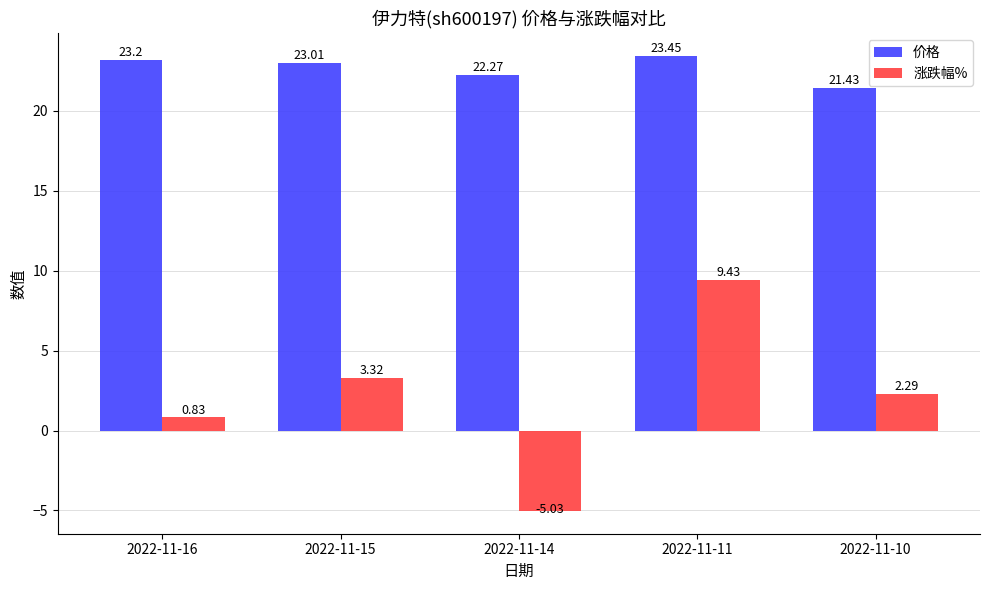

What are all the series names shown in the legend?

价格, 涨跌幅%